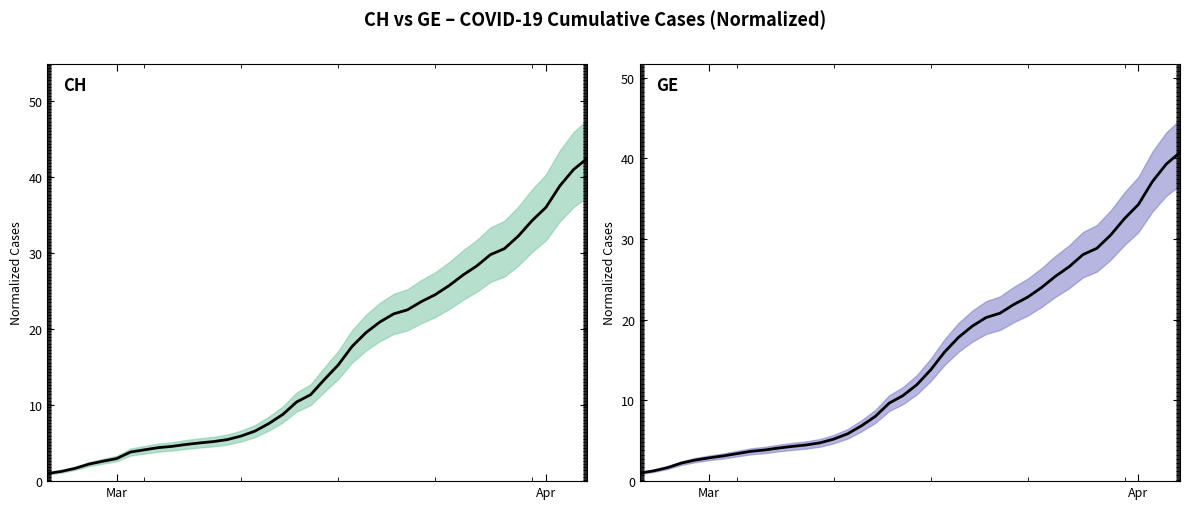

What are all the series names shown in the legend?

CH, GE